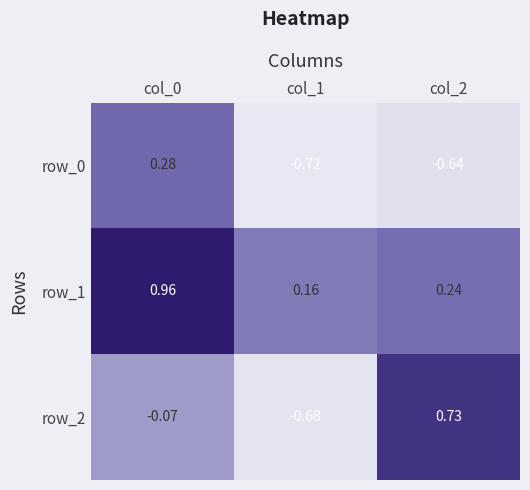

Count the number of categories in the chart.

3